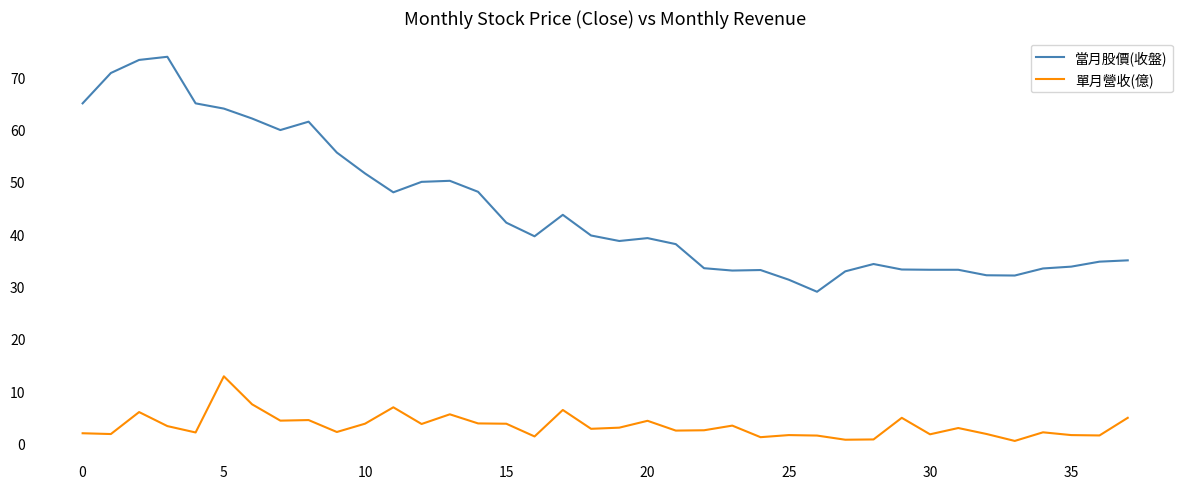

Is this an area chart (filled region under the line)?

No